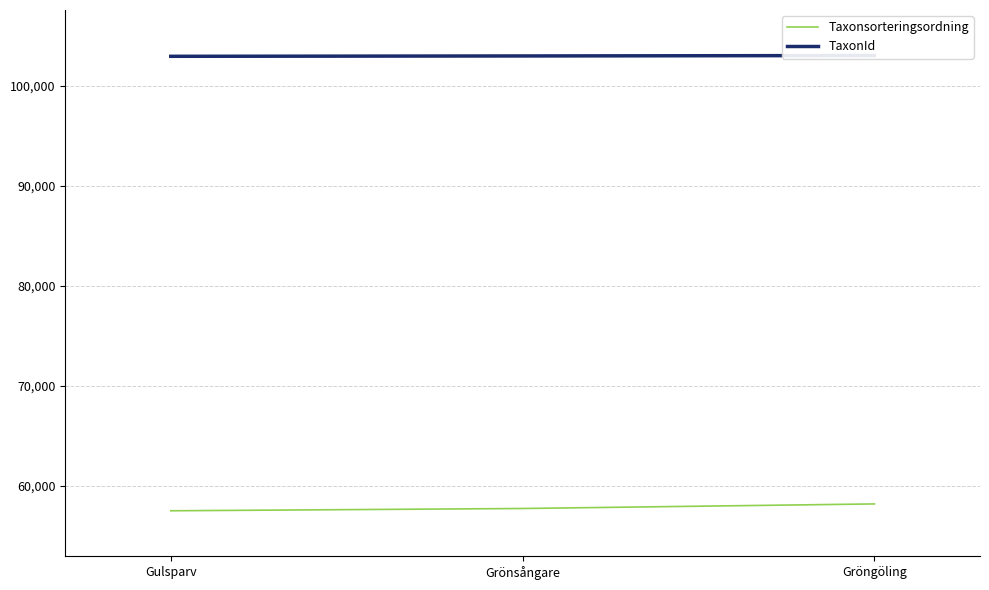

Rank the series at Gröngöling from highest to lowest value.

TaxonId, Taxonsorteringsordning